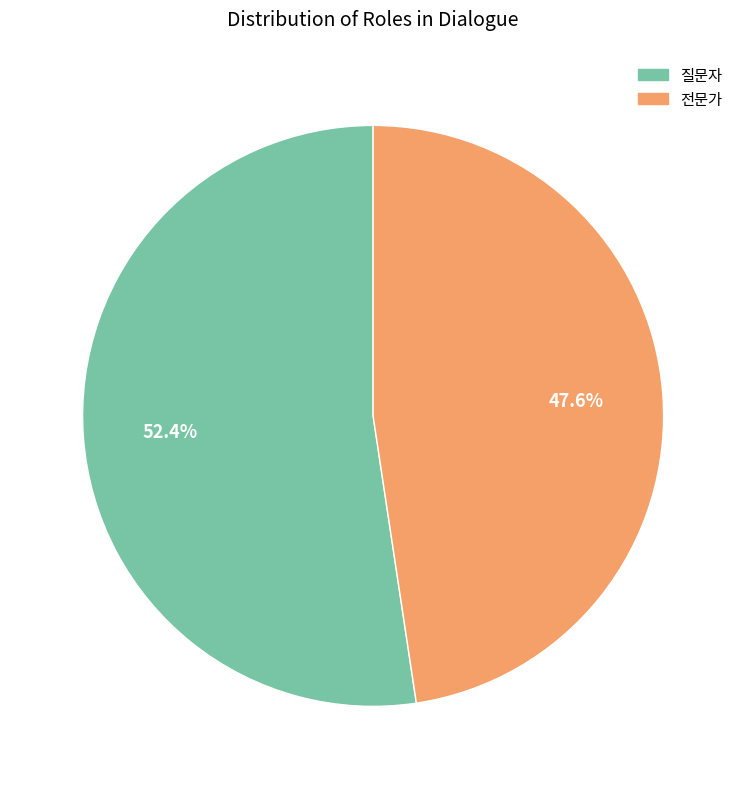

To the nearest percent, what is the difference between the 전문가 and 질문자 slice percentages?

5%